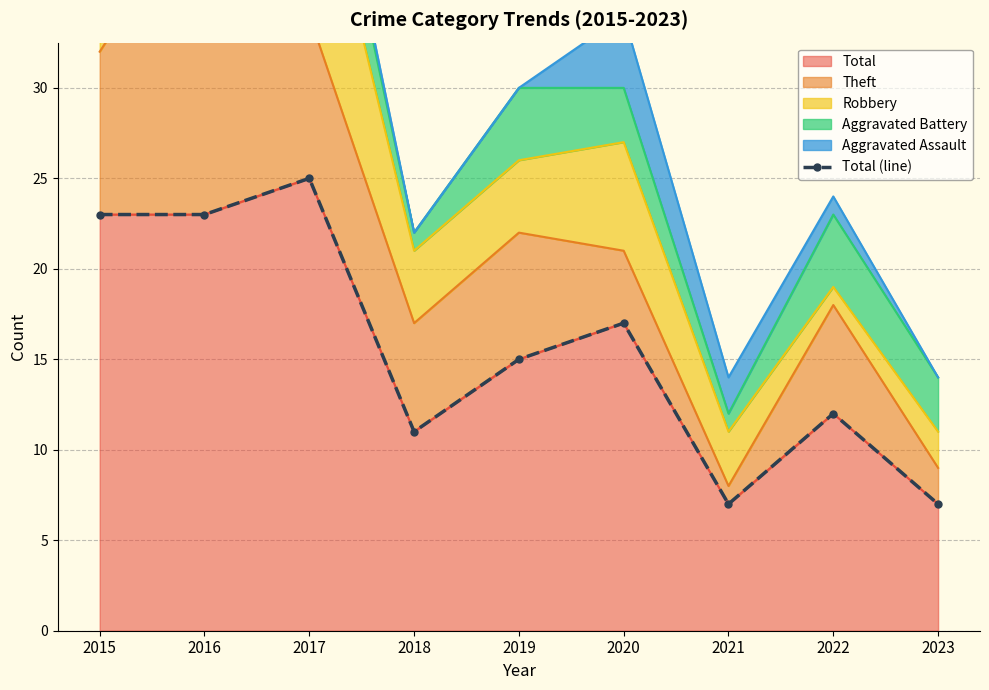

What value does the data have at 2020, to the nearest 10?

20